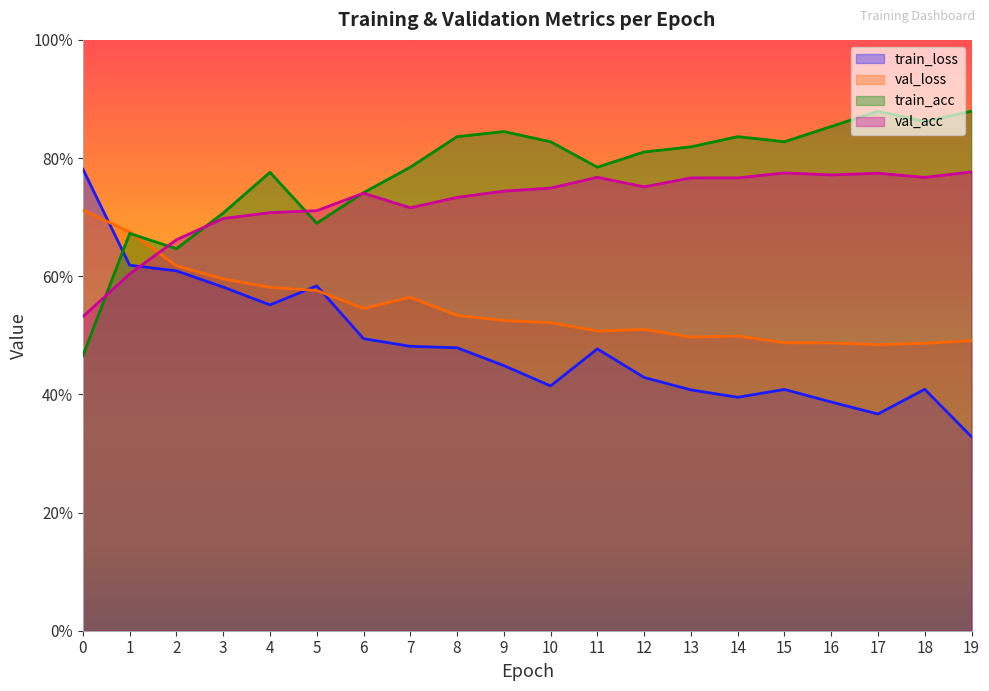

Reading left to right, transcribe all the data shown in this chart.

train_loss: 0.8	0.6	0.6	0.6	0.6	0.6	0.5	0.5	0.5	0.4	0.4	0.5	0.4	0.4	0.4	0.4	0.4	0.4	0.4	0.3
val_loss: 0.7	0.7	0.6	0.6	0.6	0.6	0.5	0.6	0.5	0.5	0.5	0.5	0.5	0.5	0.5	0.5	0.5	0.5	0.5	0.5
train_acc: 0.5	0.7	0.6	0.7	0.8	0.7	0.7	0.8	0.8	0.8	0.8	0.8	0.8	0.8	0.8	0.8	0.9	0.9	0.9	0.9
val_acc: 0.5	0.6	0.7	0.7	0.7	0.7	0.7	0.7	0.7	0.7	0.7	0.8	0.8	0.8	0.8	0.8	0.8	0.8	0.8	0.8